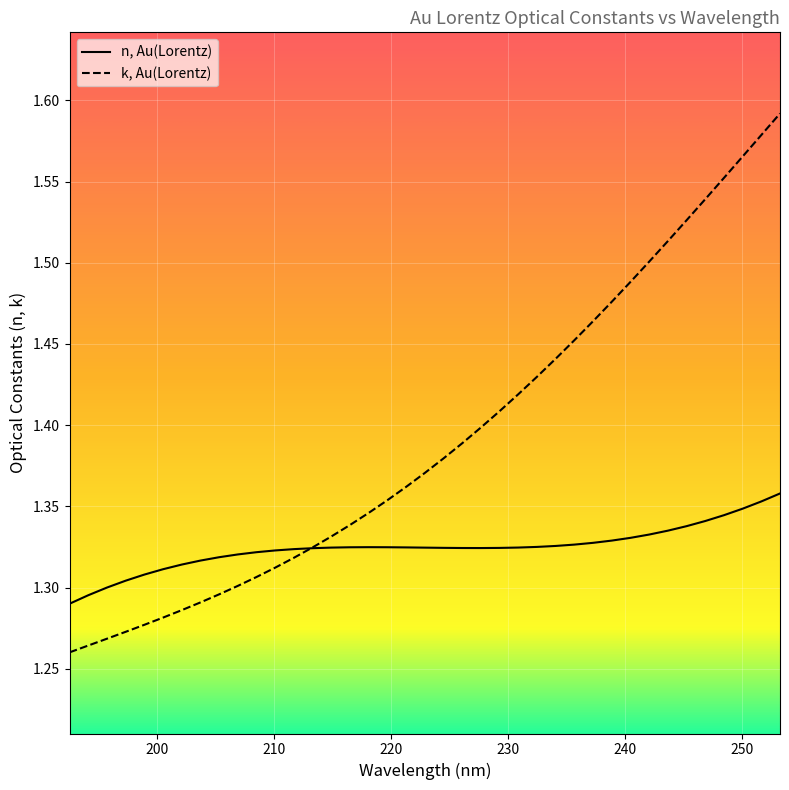

What is the minimum value shown in the chart?

1.3